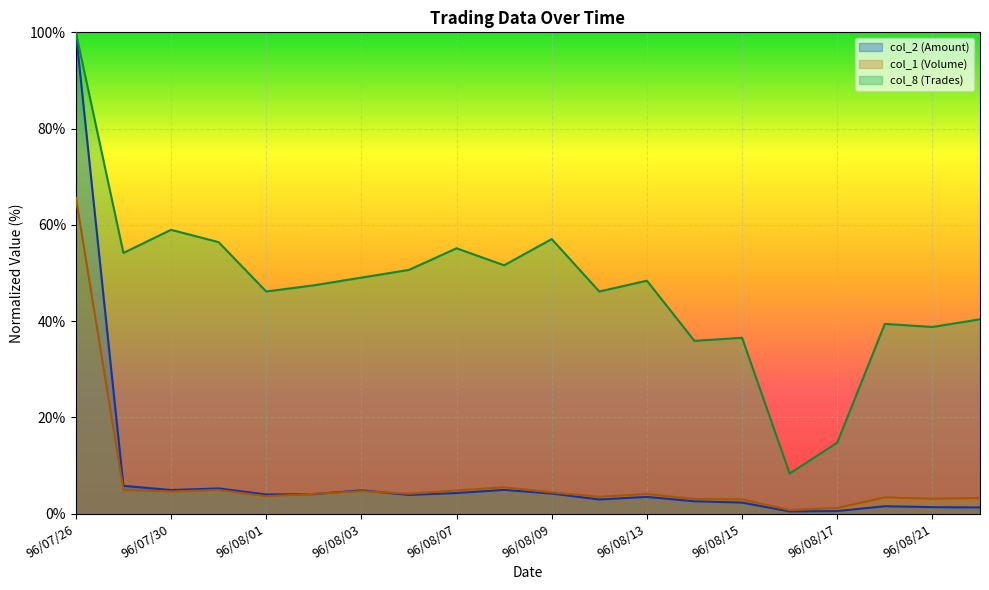

How many lines are shown in the chart?

3